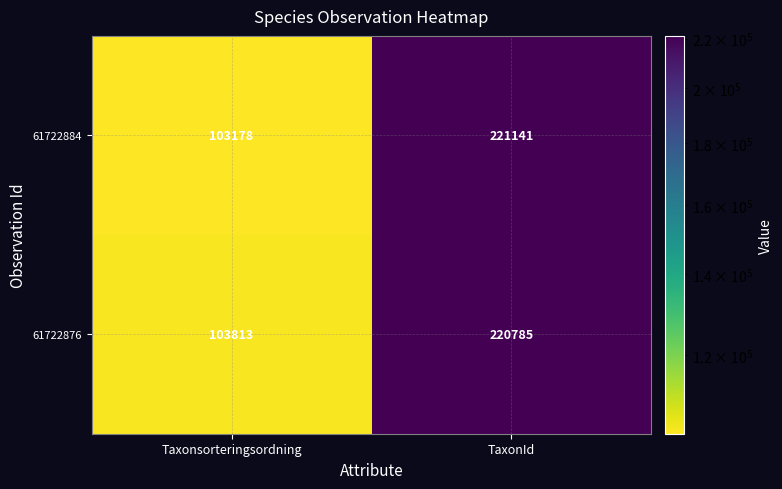

At how many categories does at least one series exceed 217328?

1